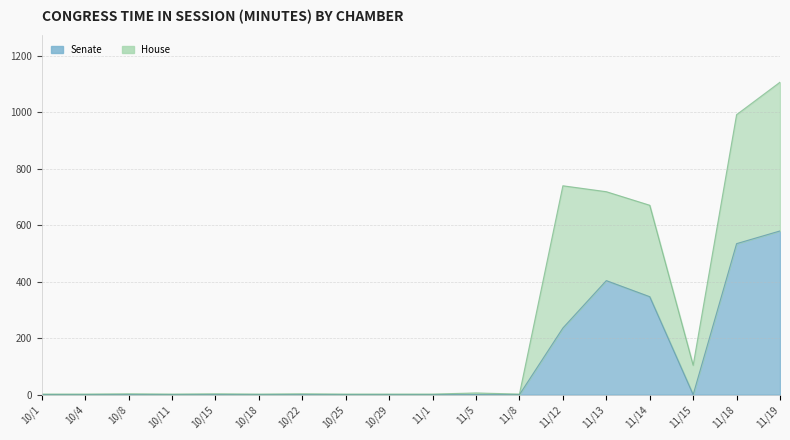

At which category does House reach its first local valley?

10/11